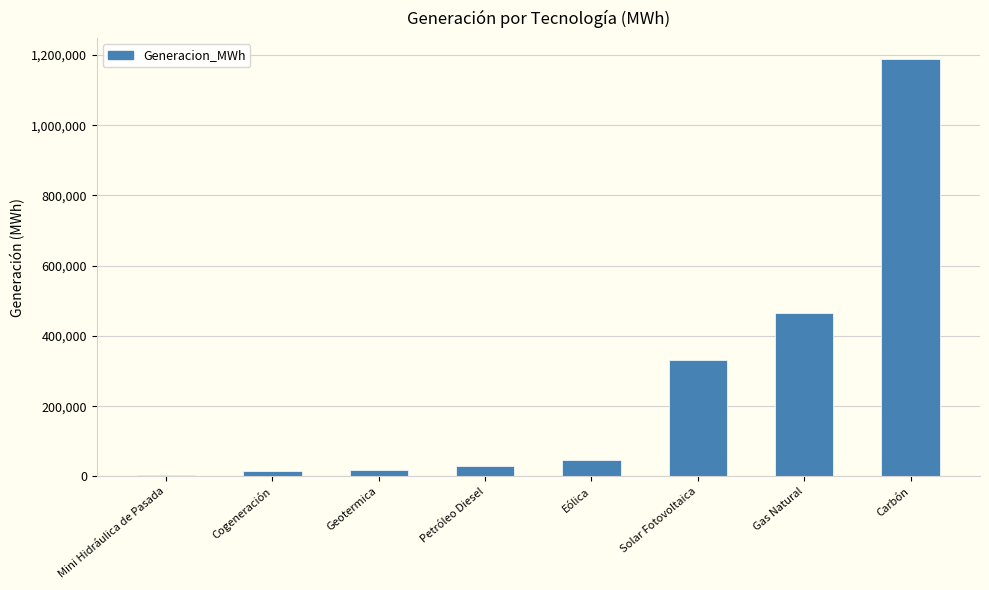

What is the greatest value displayed?

1188253.6